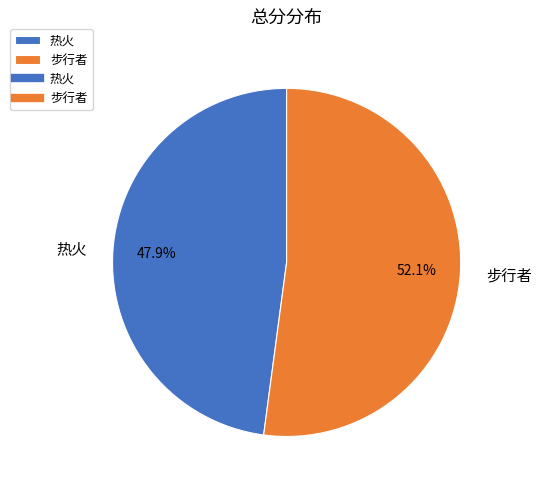

To the nearest percent, what portion does 热火 represent?

48%